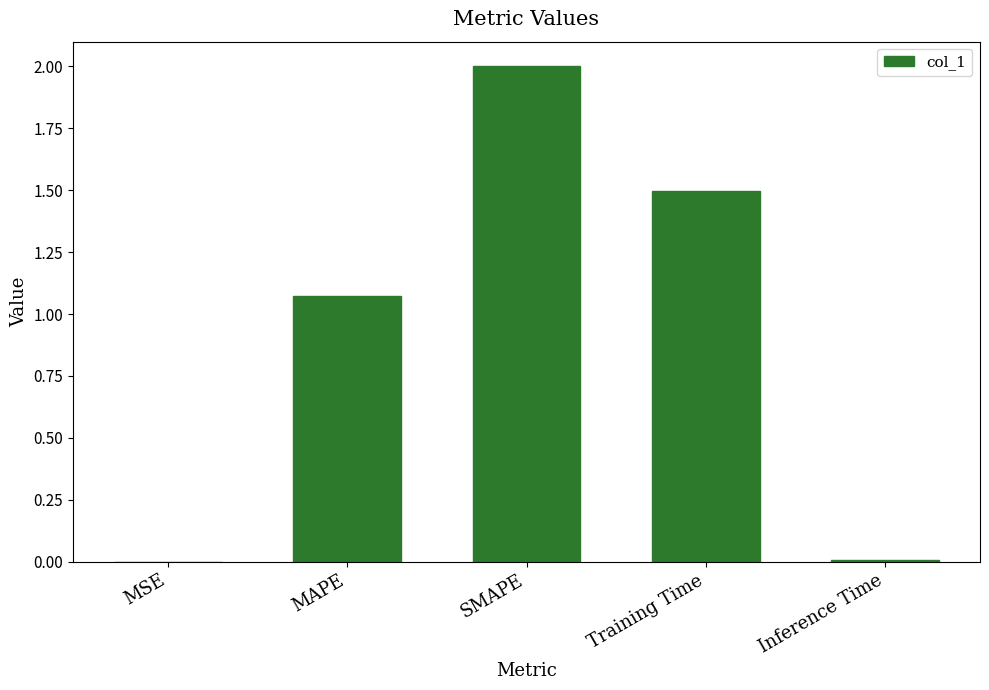

What is the sum of all values?

4.6